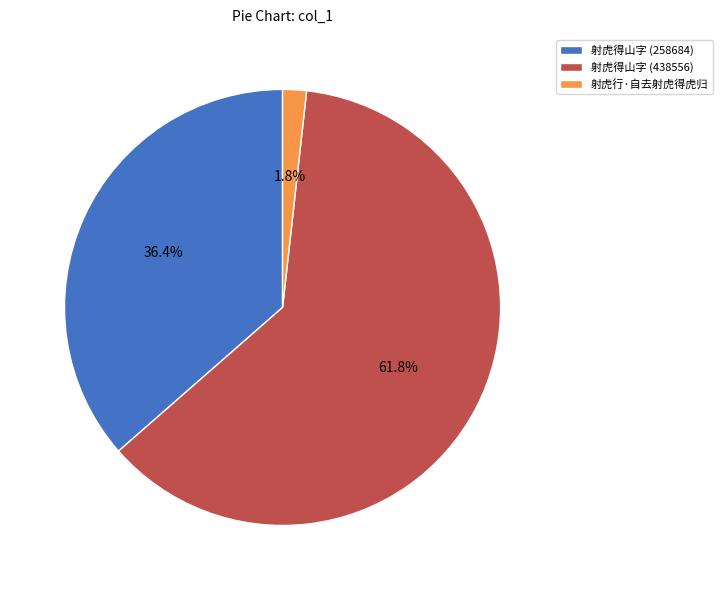

The 射虎得山字 (258684) slice represents 51% of the pie. True or false?

False